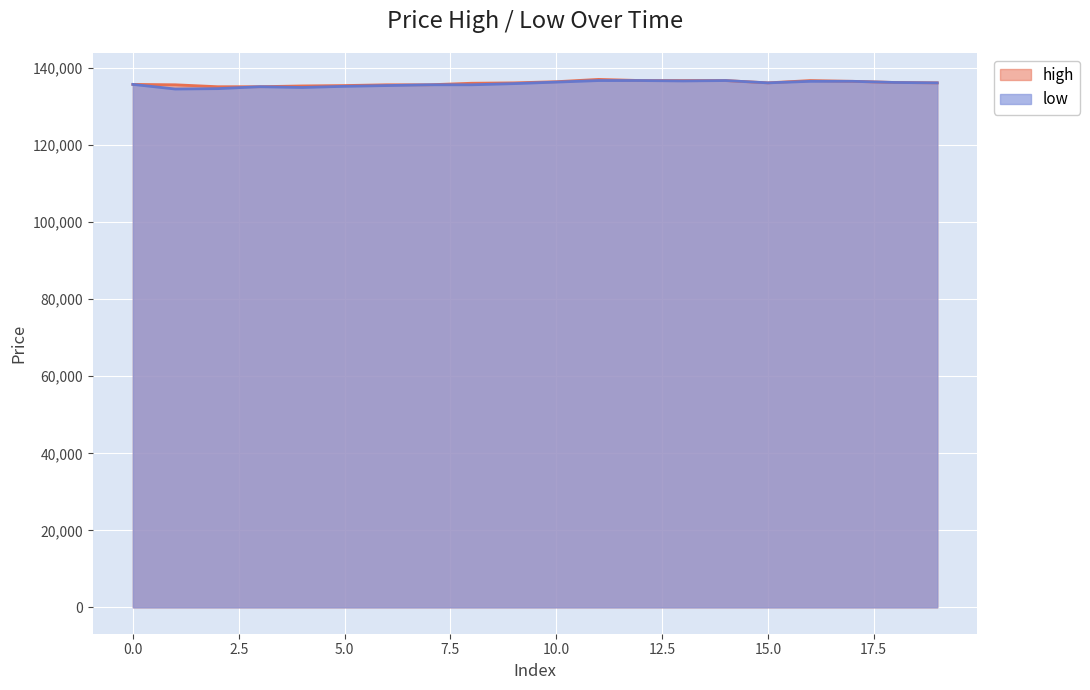

True or false: high and low intersect in this chart.

False